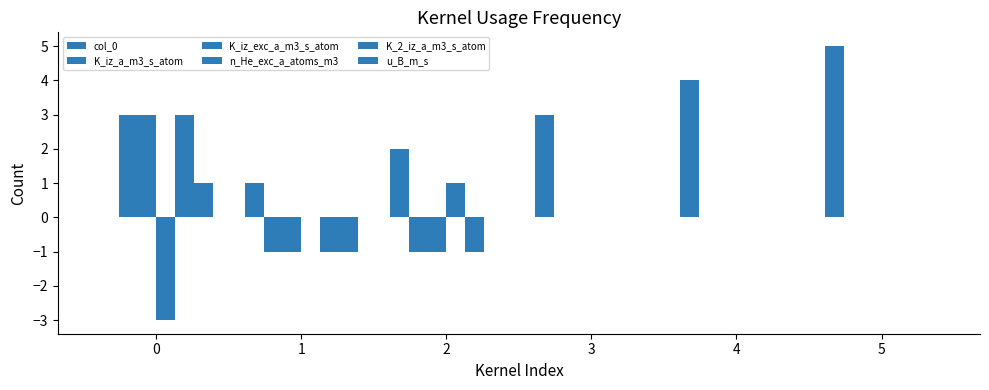

Which label corresponds to the largest value in the chart?

5